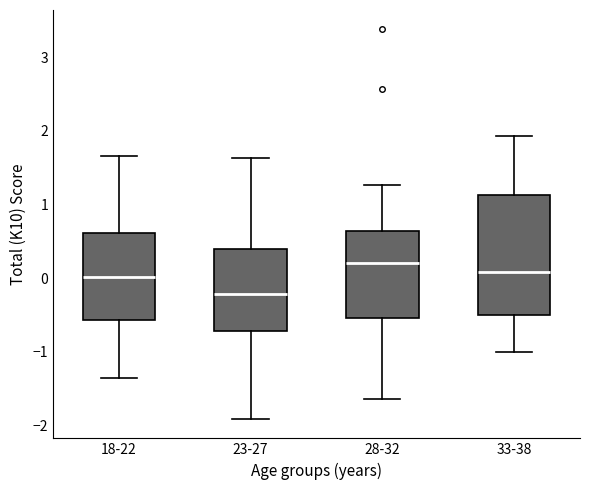

Reading left to right, read every box against the y-axis: the position of its median line, the range the box covers, and the ends of its whiskers. The values are not printed on the chart, so give them approximately, as read against the axis.

18-22: median 0.0, box -0.6 to 0.6, whiskers -1.4 to 1.7
23-27: median -0.2, box -0.7 to 0.4, whiskers -1.9 to 1.6
28-32: median 0.2, box -0.5 to 0.6, whiskers -1.6 to 1.3
33-38: median 0.1, box -0.5 to 1.1, whiskers -1.0 to 1.9